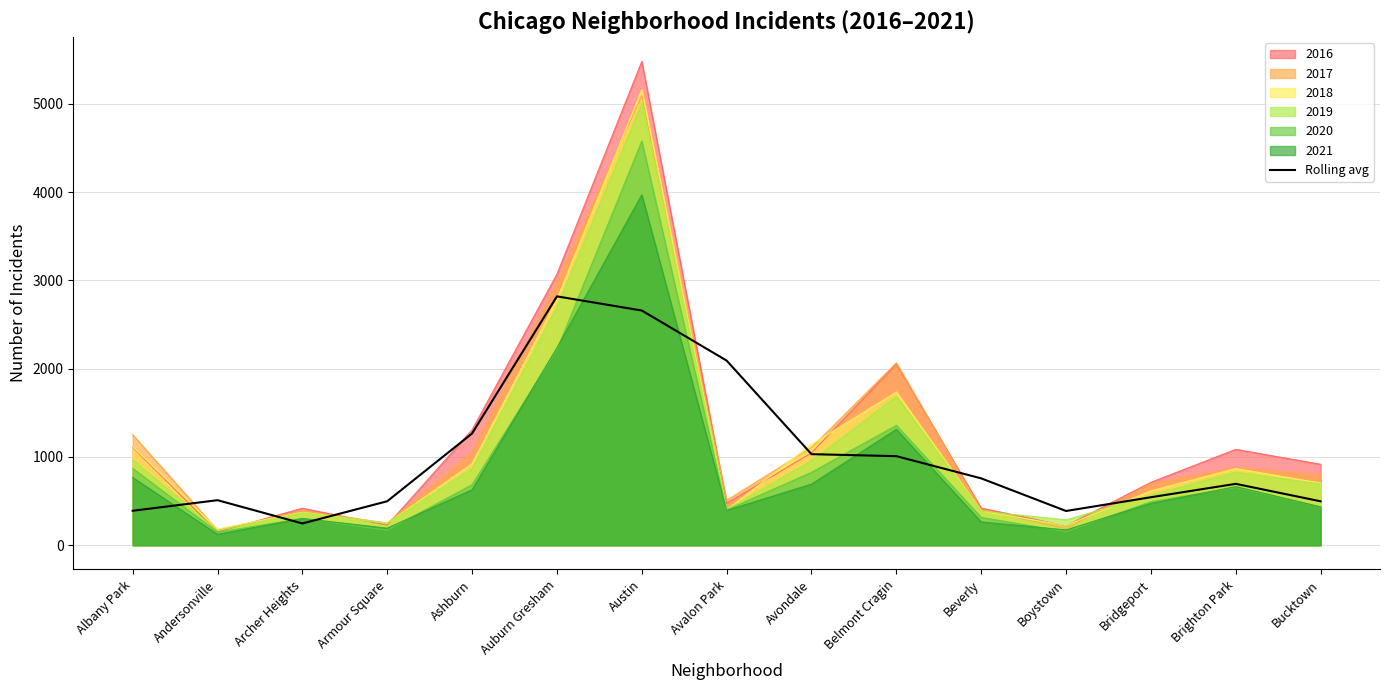

How many lines are shown in the chart?

7